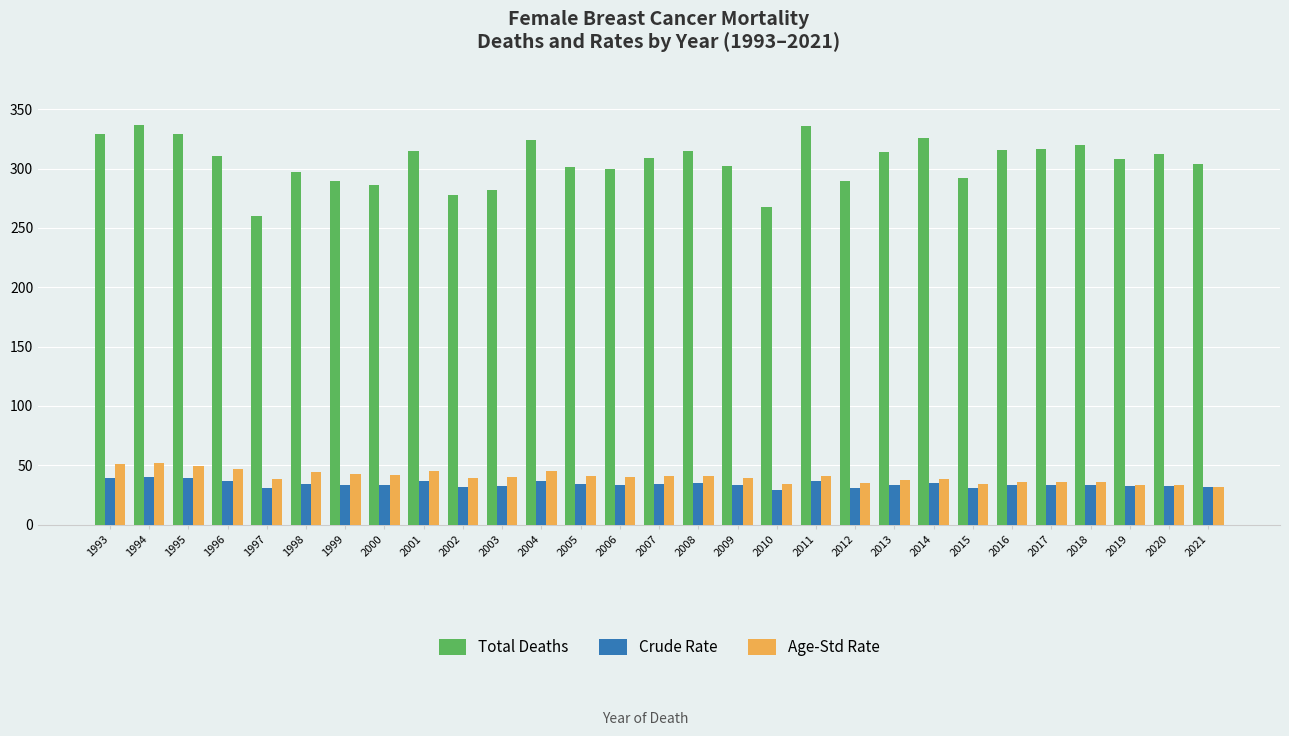

What are all the series names shown in the legend?

Total Deaths, Crude Rate, Age-Std Rate